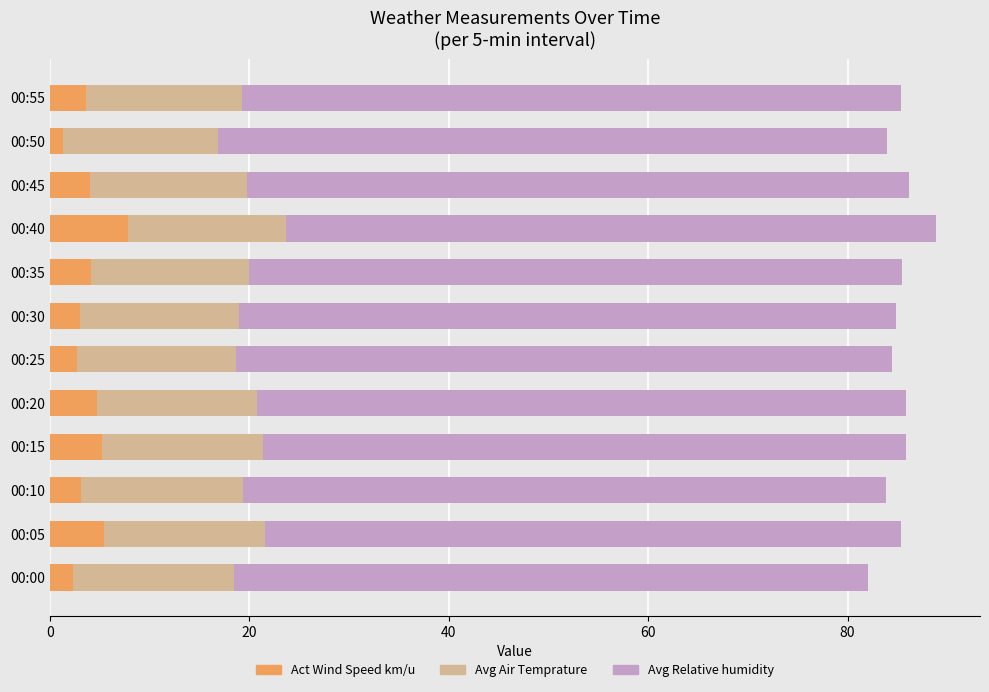

What is the total value across all series at 00:05?

85.4